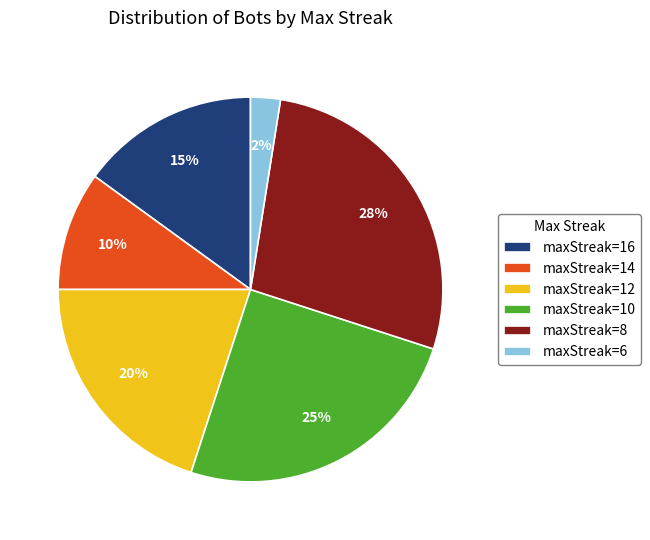

Which slice is the smallest?

maxStreak=6